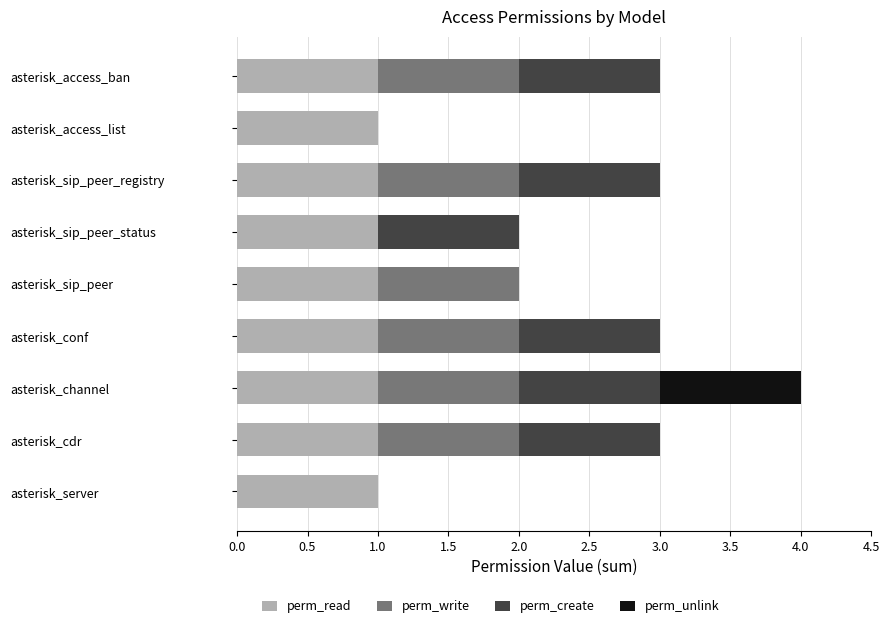

At which category is the sum across all series the highest?

asterisk_channel